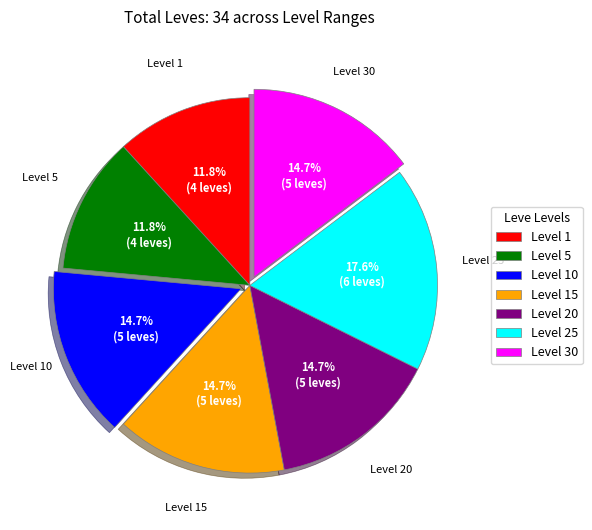

Is it true that Level 20 is 21% of the pie?

False